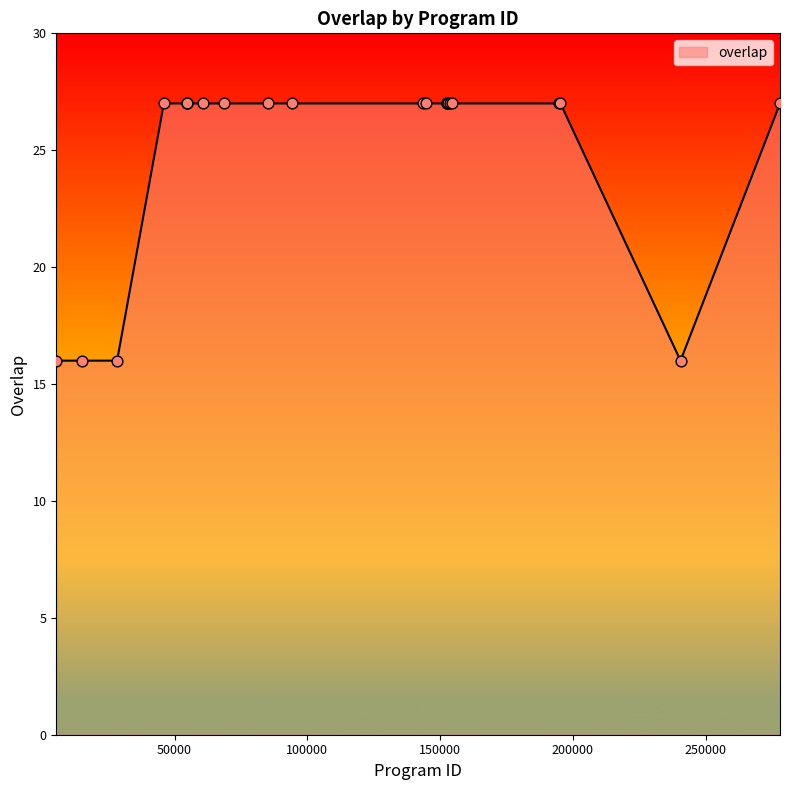

What is the maximum value shown in the chart?

27